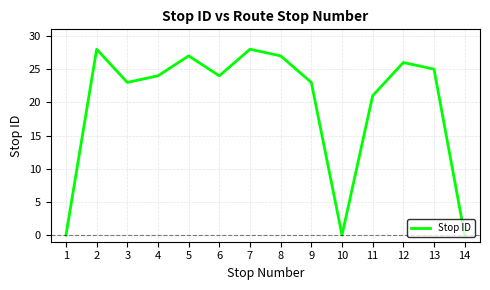

What is the maximum value shown in the chart?

28